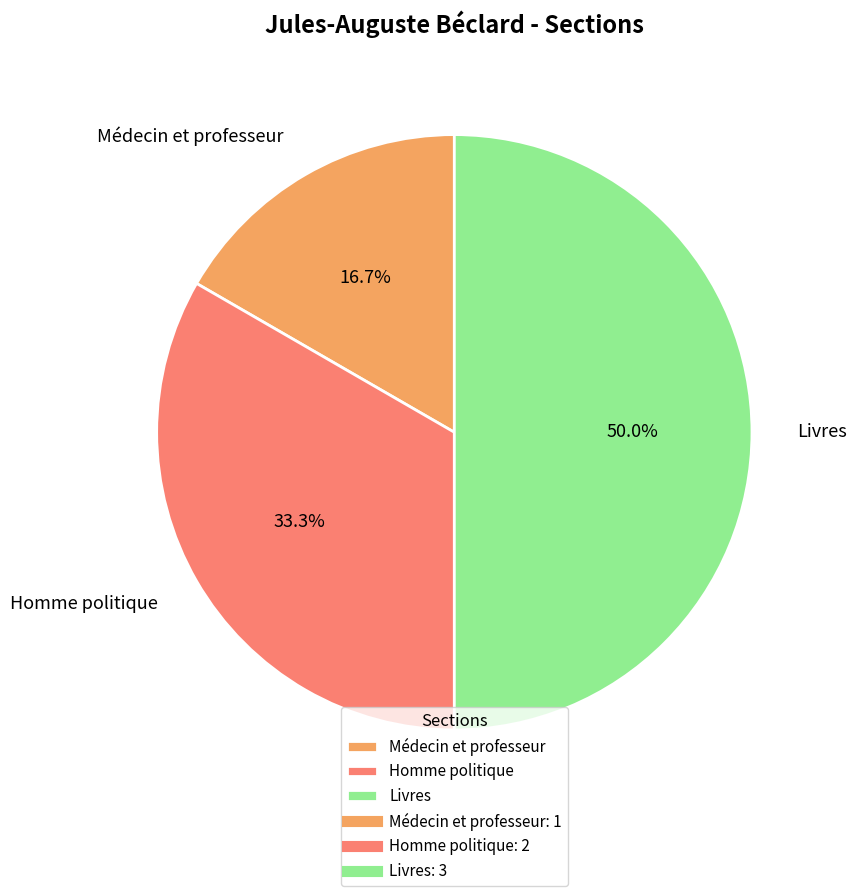

Which slice is the smallest?

Médecin et professeur